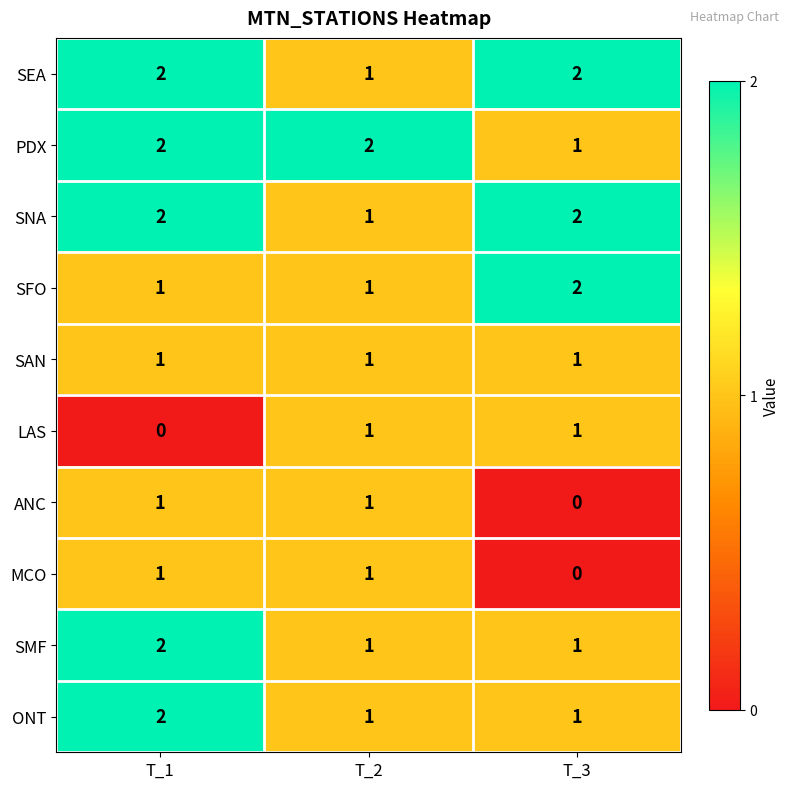

What is the total value across all series at T_1?

14